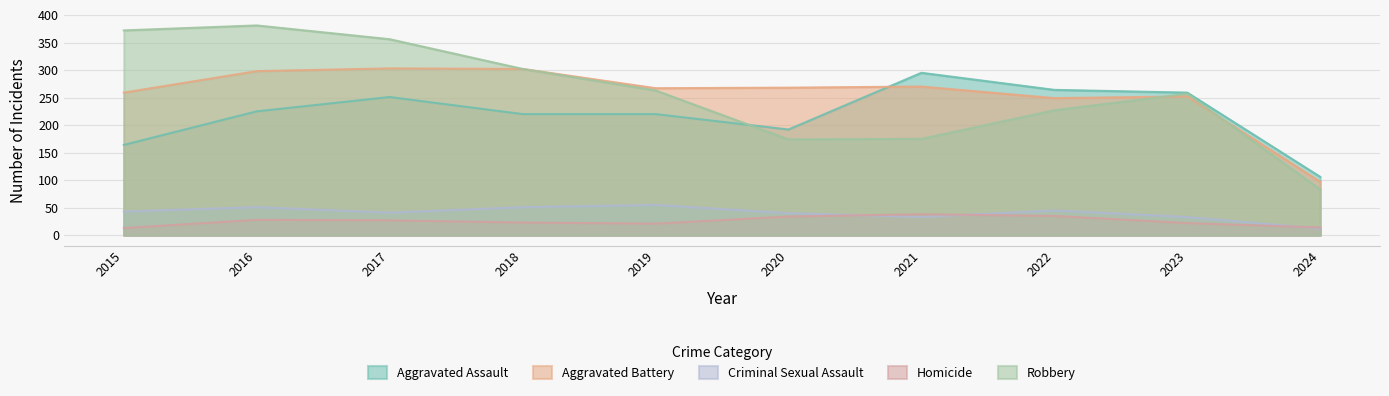

What value does the Homicide series have at 2018, to the nearest 10?

20